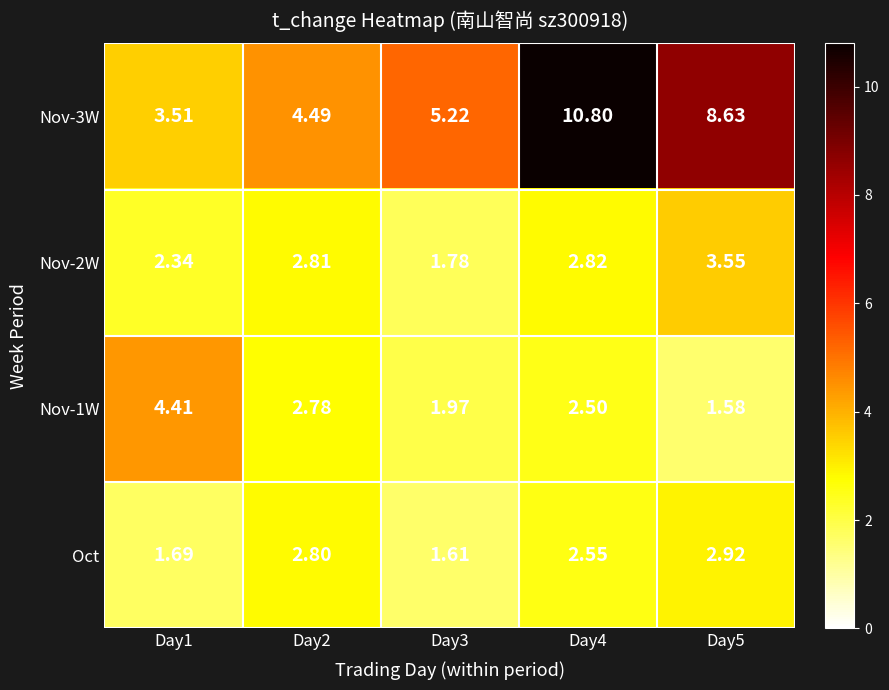

At how many categories does at least one series exceed 10?

1